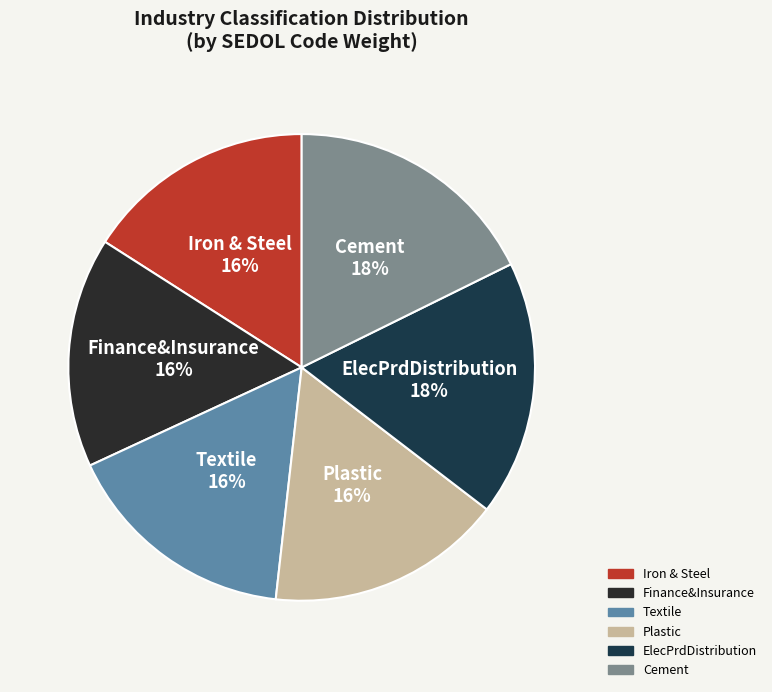

To the nearest percent, what percentage of the pie is Plastic?

16%